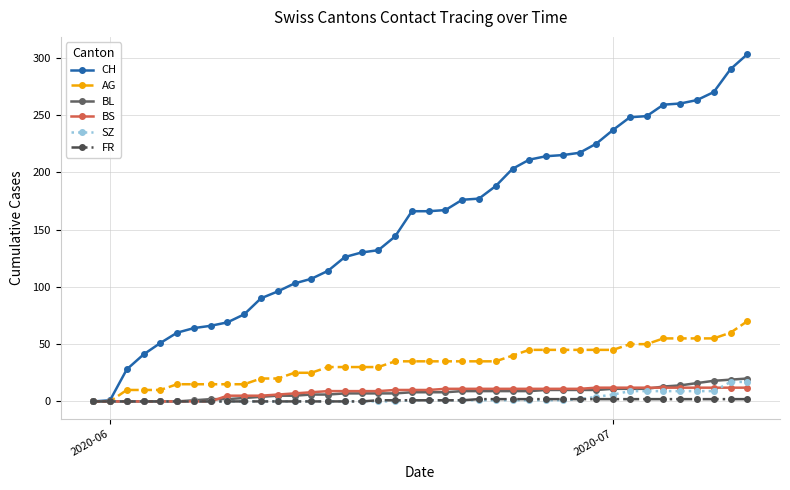

What is the maximum value shown in the chart?

303